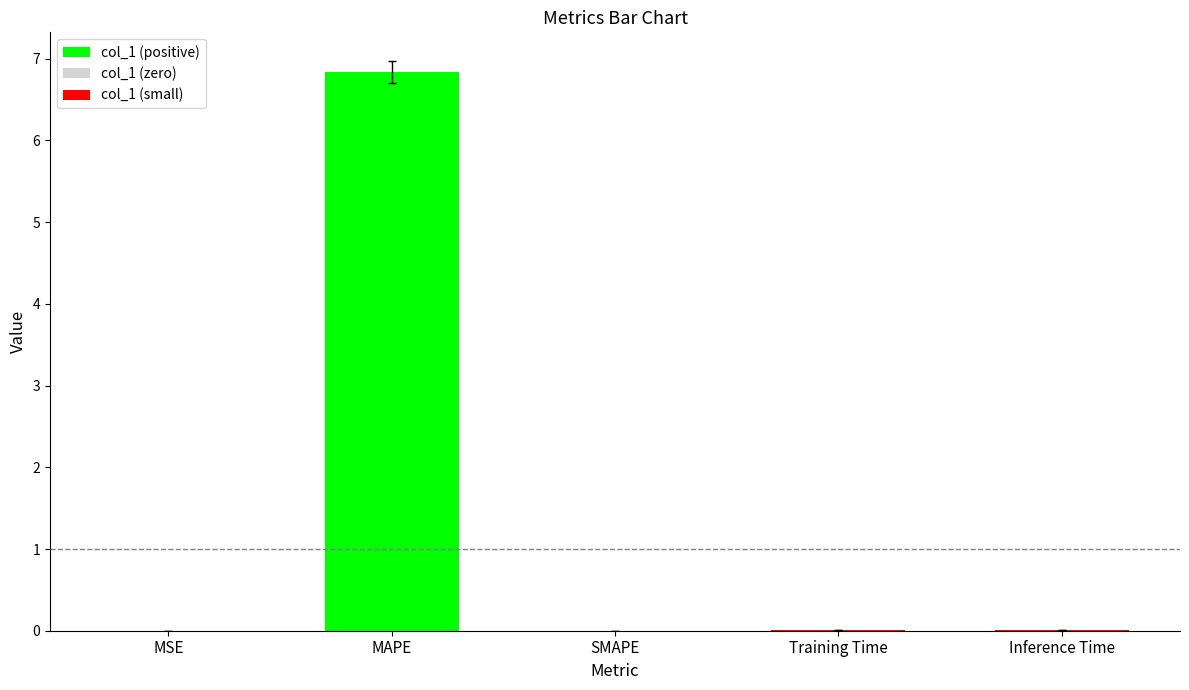

Which category has the highest value across all series?

MAPE